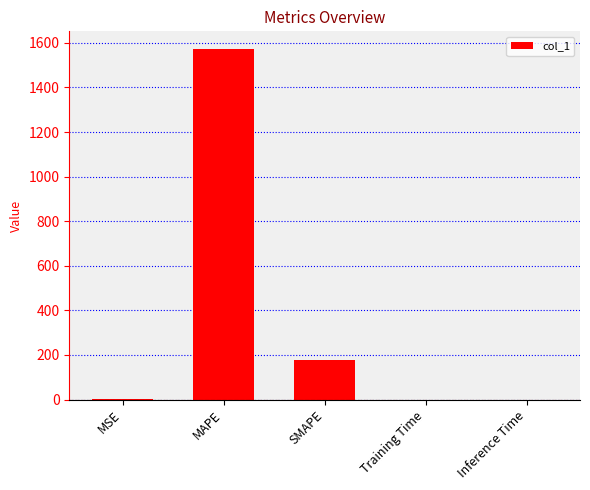

What value does the data have at MSE?

0.7